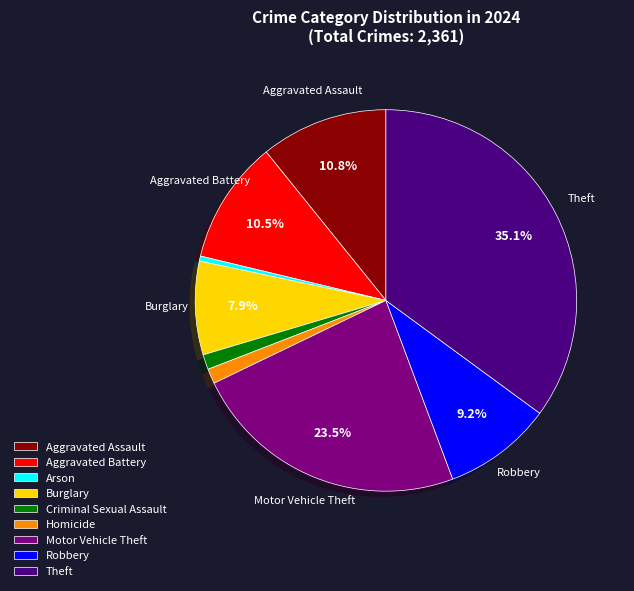

To the nearest percent, what percentage of the pie is Robbery?

9%